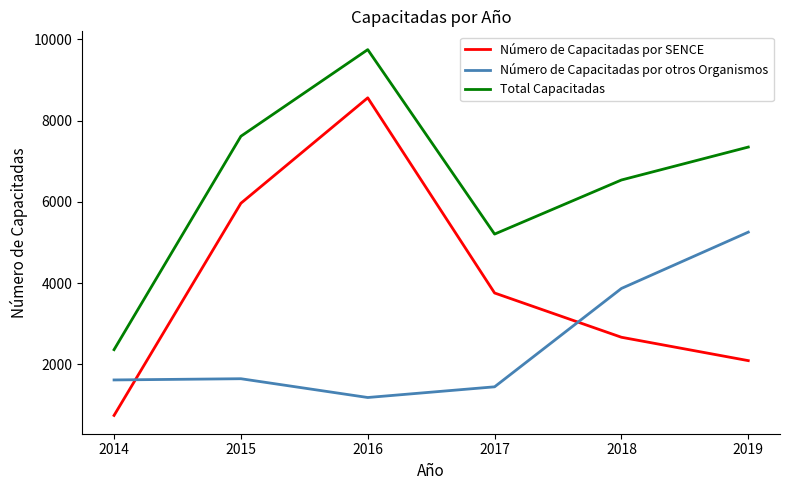

Count the number of data series in this chart.

3